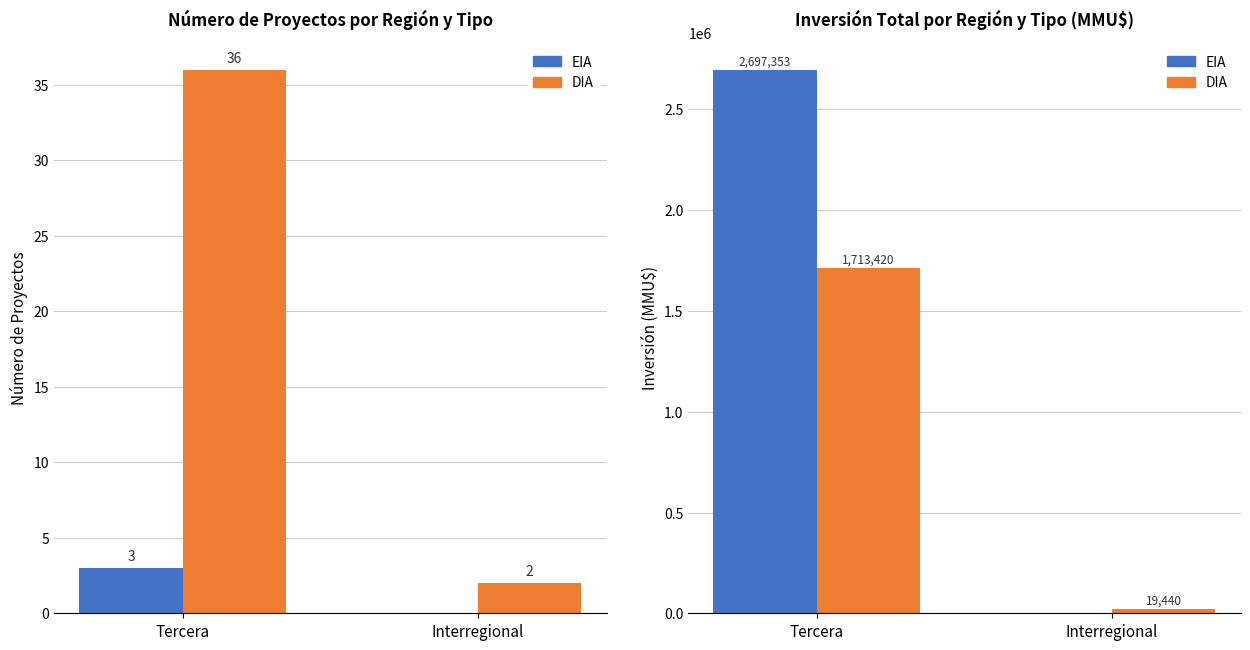

Between Tercera and Interregional, which series saw the biggest shift?

EIA